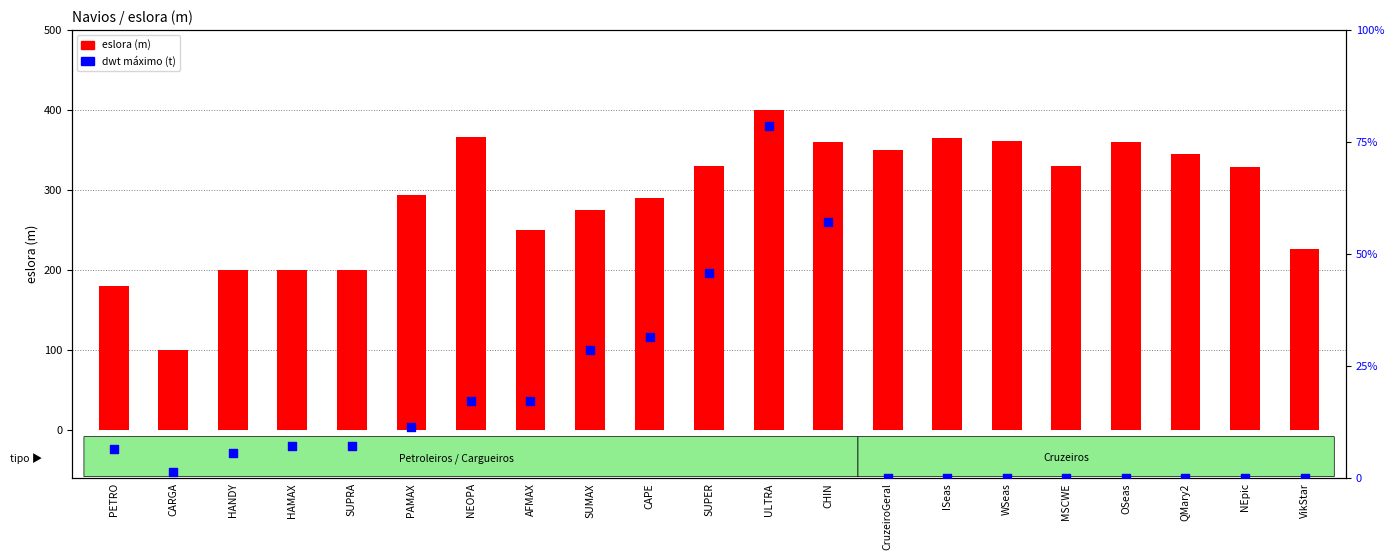

Which series contains the highest Y value?

dwt máximo (t)